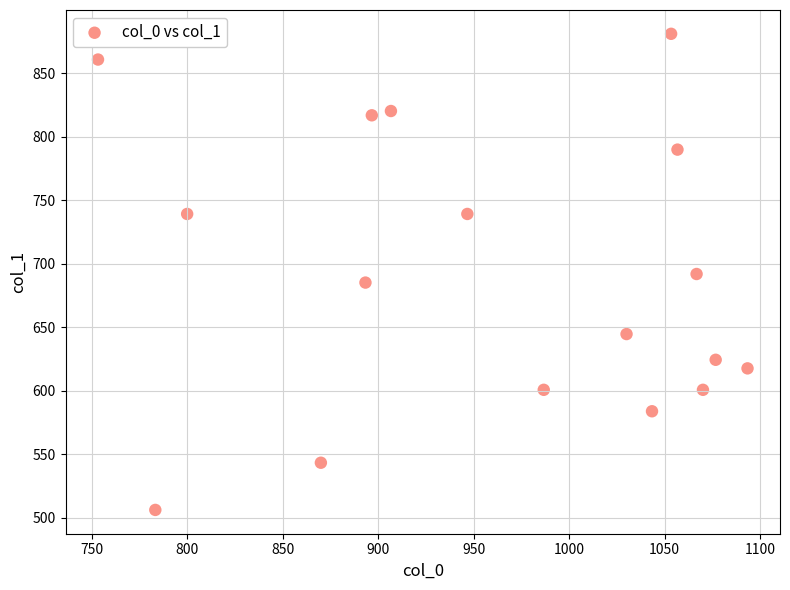

What is the range of Y values (max minus min)?

374.6